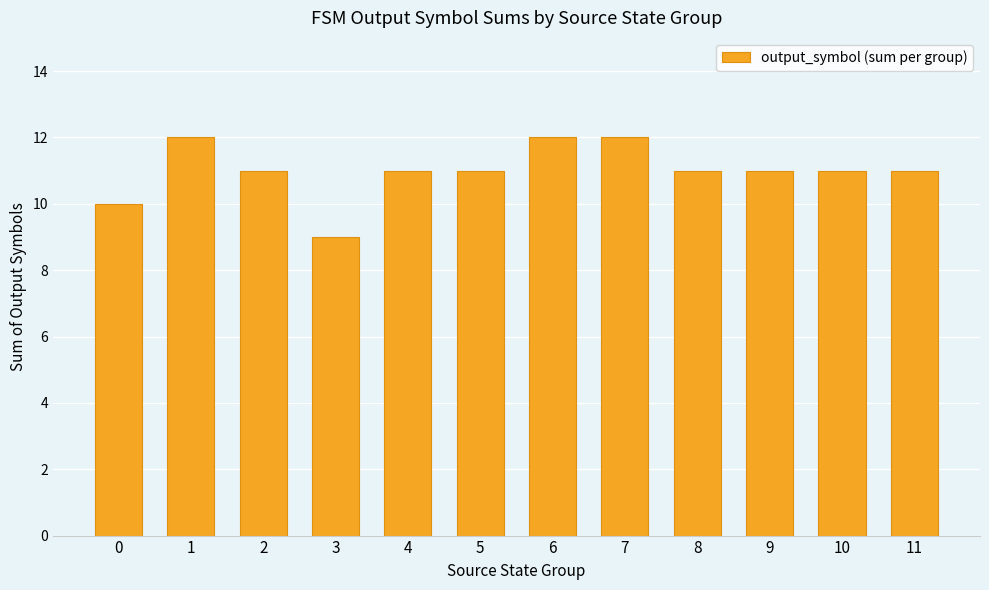

The chart shows a value of 5 at 11. True or false?

False